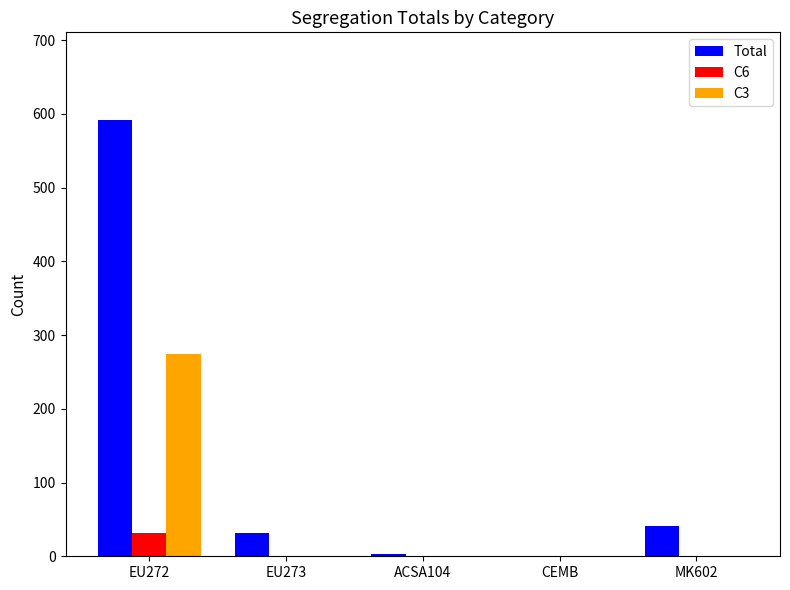

What is the highest value of the C3 series?

274